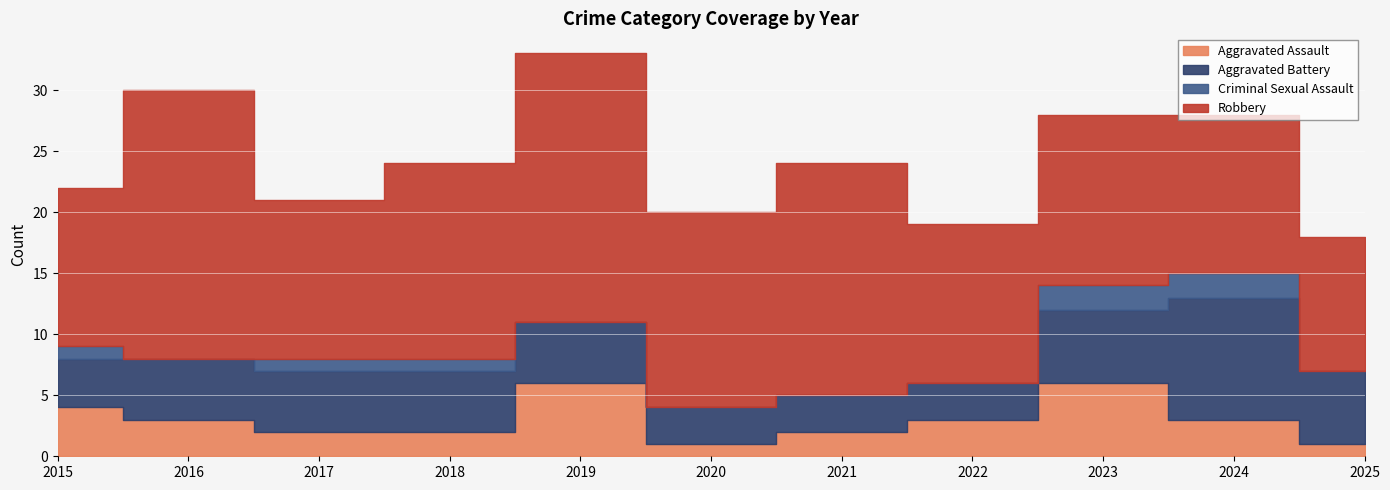

What is the value of the Aggravated Assault point at the 5th from the left?

6